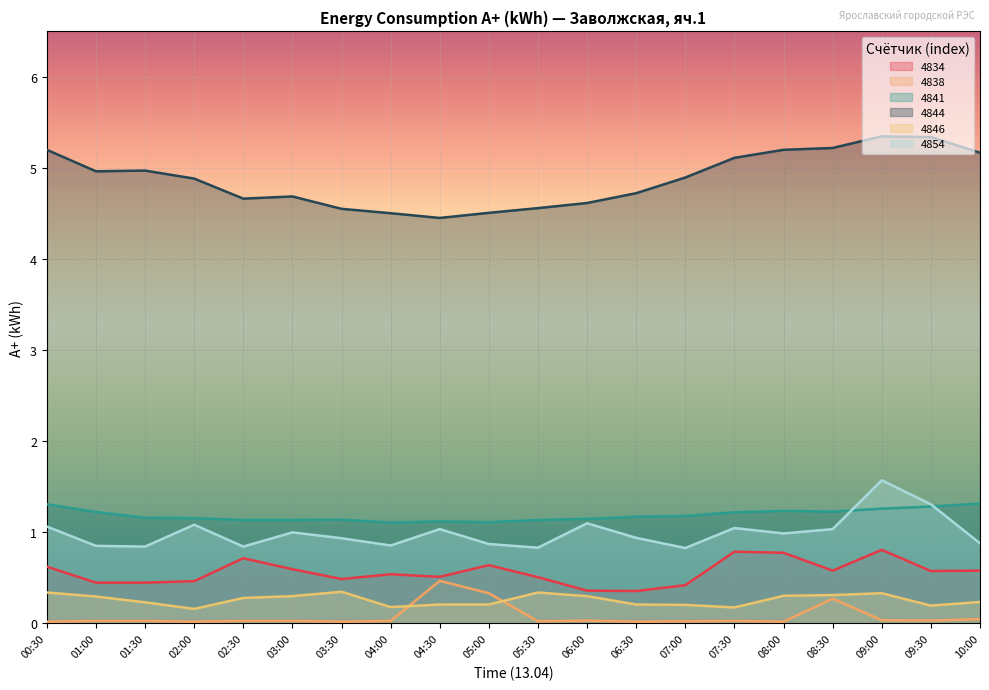

Which series has the largest total across all categories?

4844